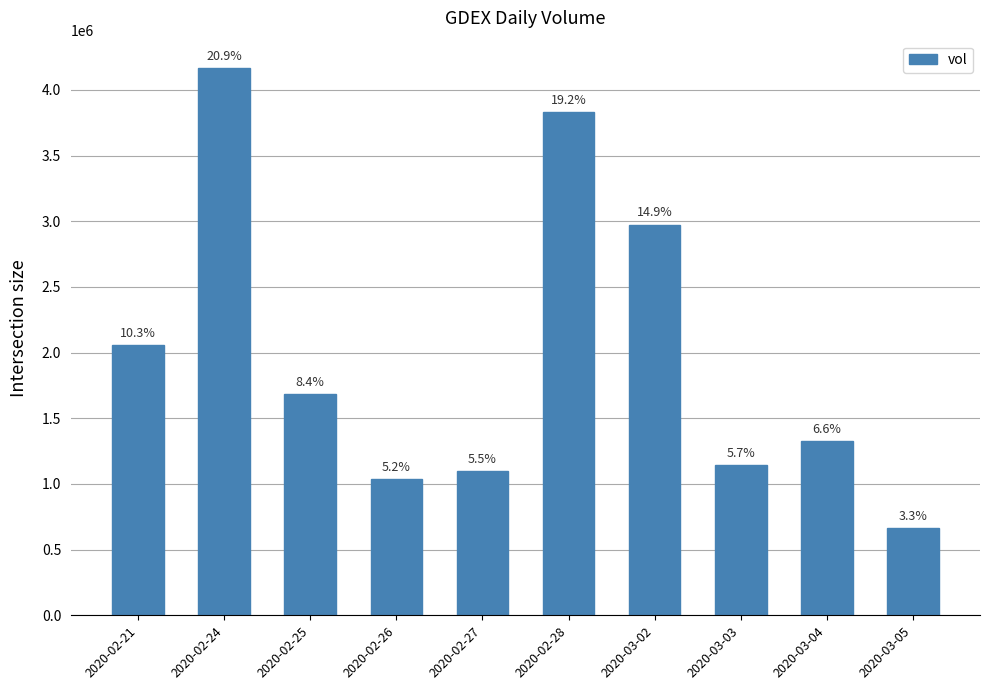

At which label does the data first exceed 1685900?

2020-02-21